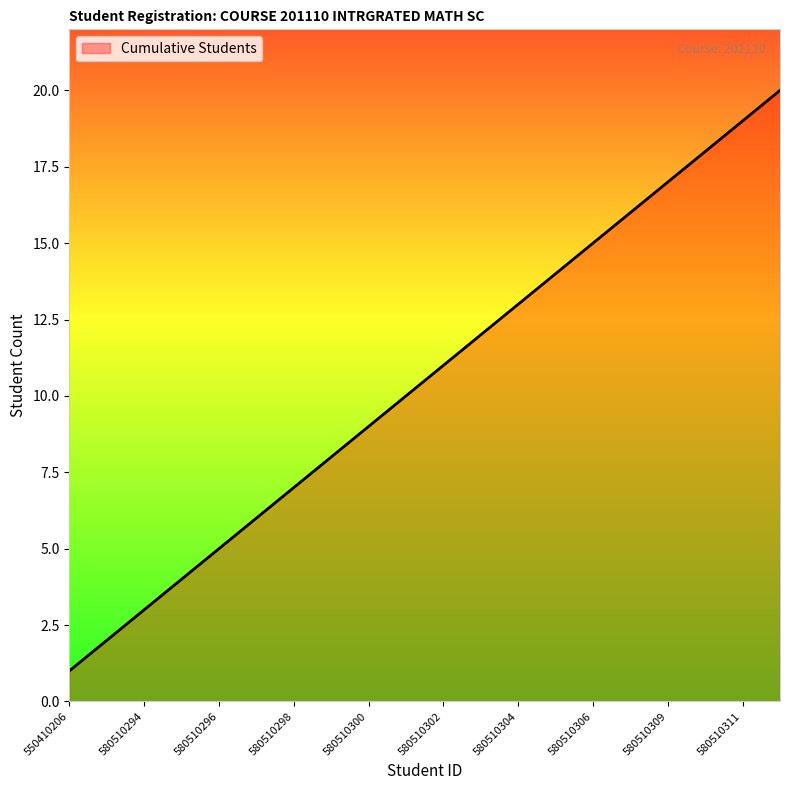

What is the difference between the maximum and minimum values?

19